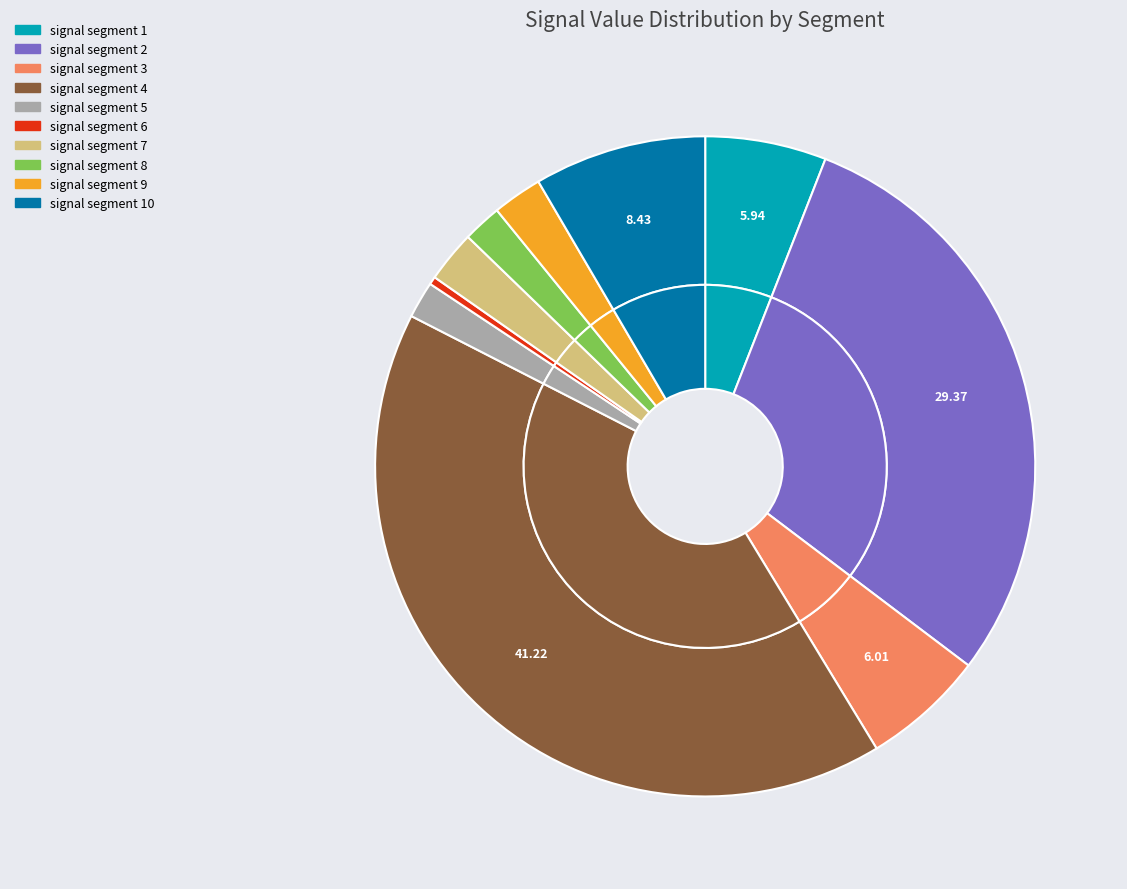

What percentage is NOT represented by signal segment 10?

91.6%